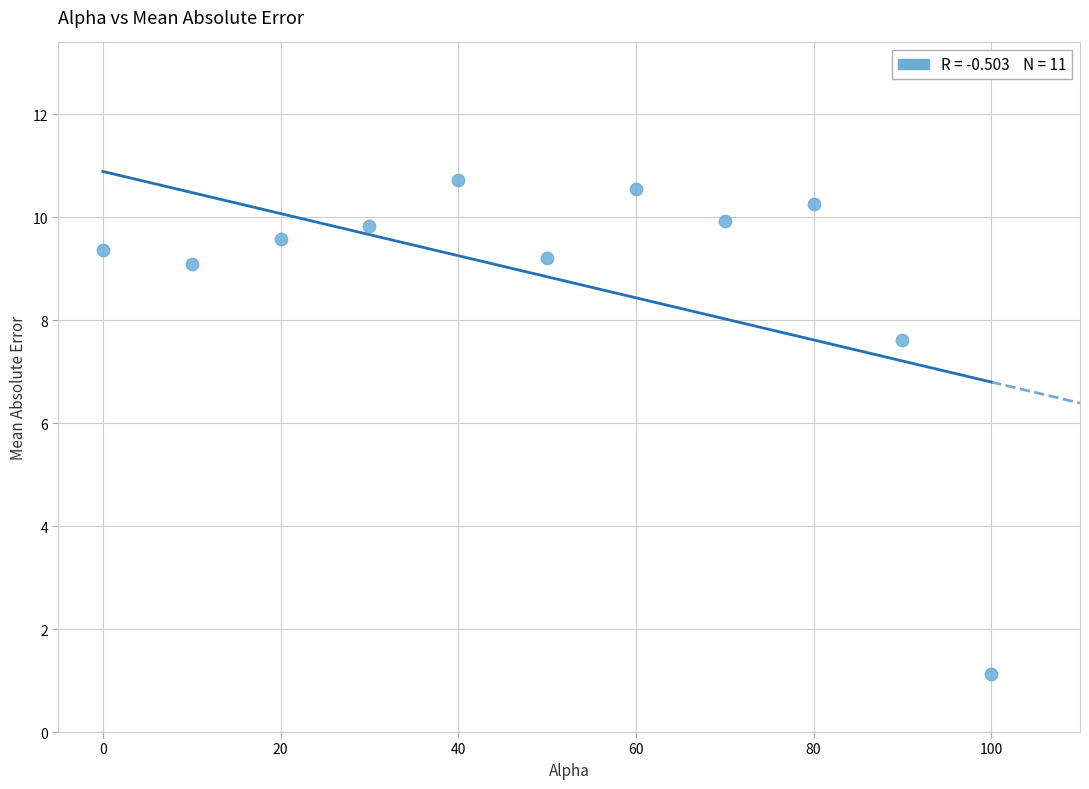

What is the average X value?

50.0